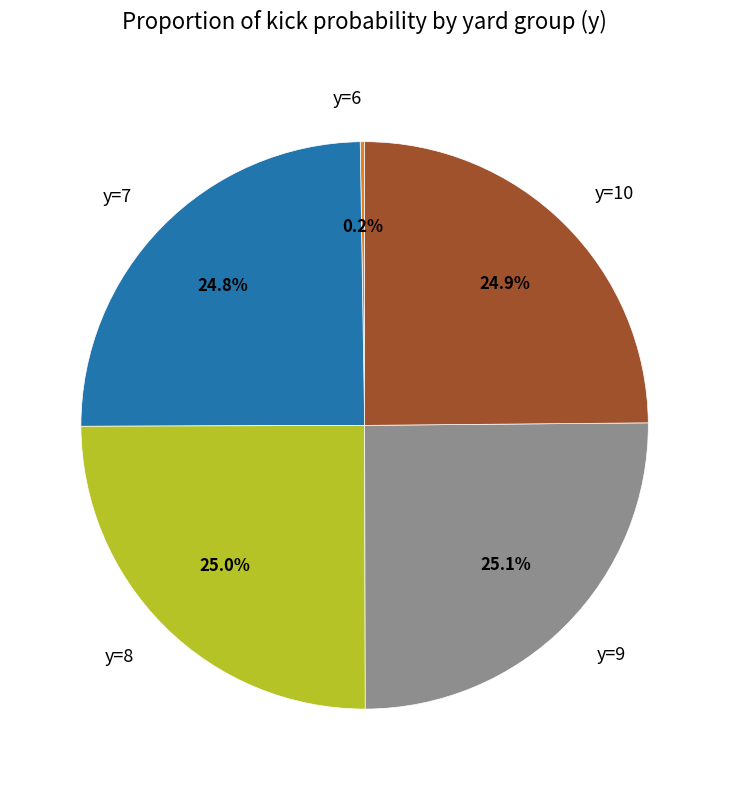

Does any single category account for the majority?

No